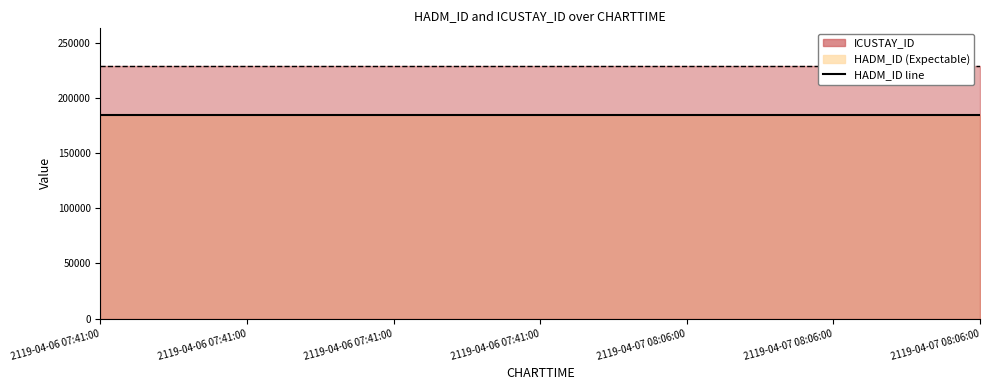

Where is HADM_ID nearest to the value 185061?

2119-04-06 07:41:00